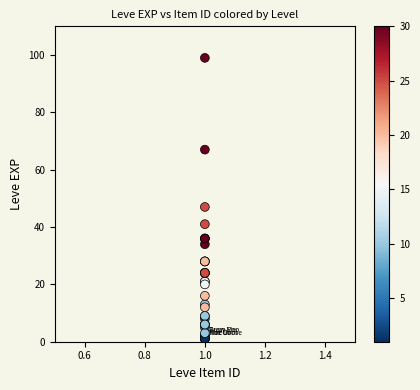

What Y value in the scatter plot is closest to 50?

47